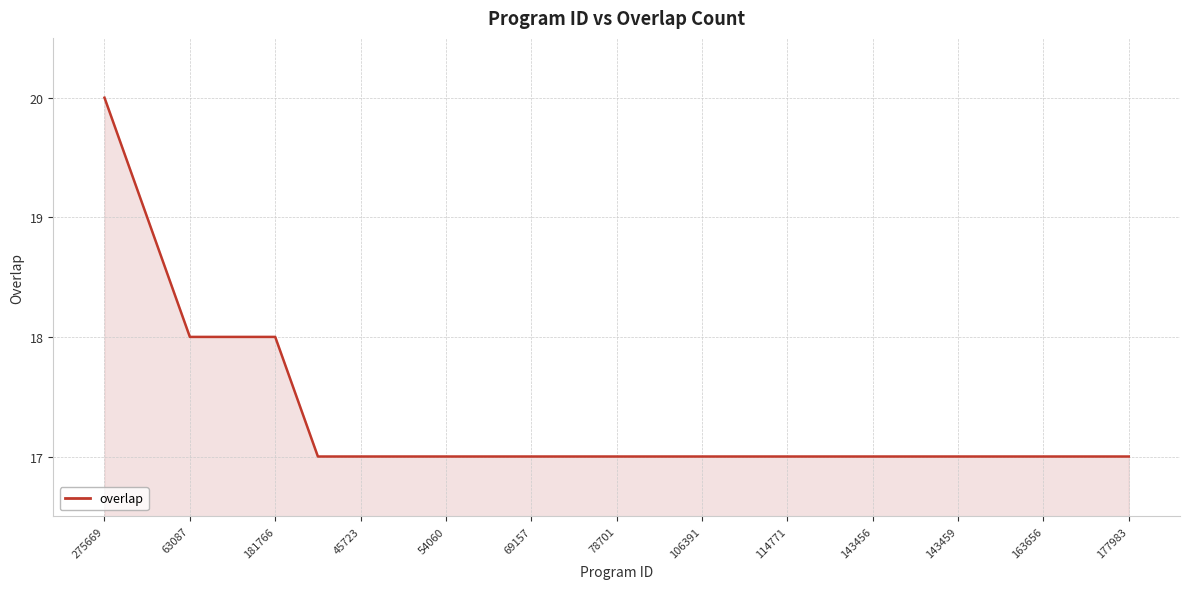

What is the maximum value shown in the chart?

20